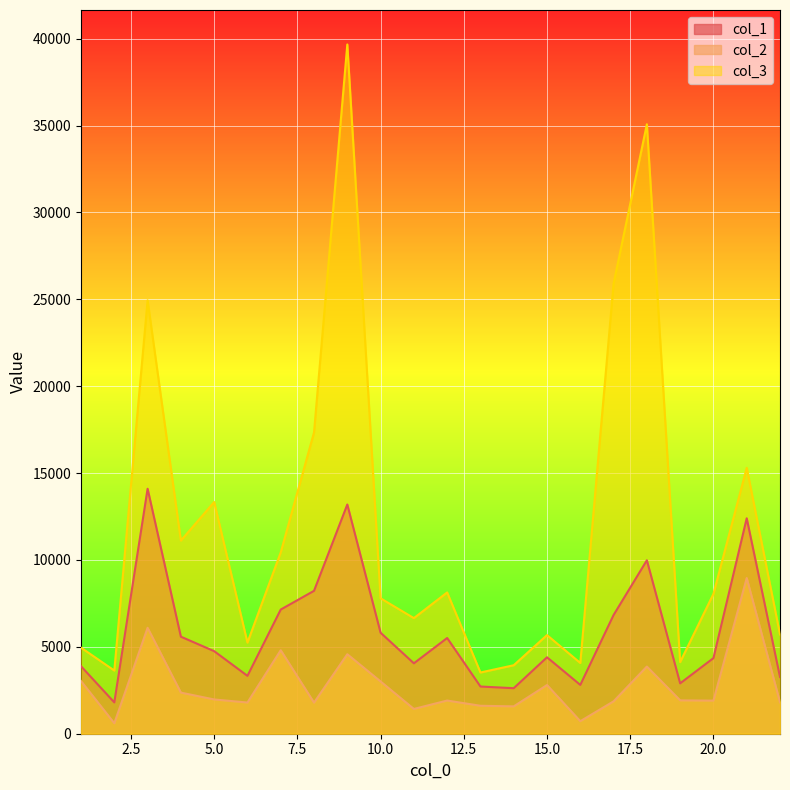

Reading left to right, extract all data points from this chart.

col_1: 3883.5	1802.6	14099.8	5584.9	4751.6	3330.6	7146.6	8224.3	13192.0	5812.2	4052.6	5508.3	2716.6	2619.6	4399.6	2808.6	6831.8	9981.7	2898.8	4351.4	12399.6	3265.1
col_2: 3029.9	603.4	6096.9	2366.2	1972.3	1795.8	4806.1	1788.7	4575.7	3007.5	1427.0	1910.0	1609.1	1574.9	2802.9	721.3	1863.8	3866.3	1919.2	1904.9	8961.2	1804.5
col_3: 4953.2	3636.1	24944.4	11115.9	13335.7	5244.7	10438.0	17339.5	39669.9	7793.4	6653.3	8132.5	3523.9	3942.0	5676.0	4071.7	25906.9	35075.8	4121.3	8050.1	15301.7	5714.2